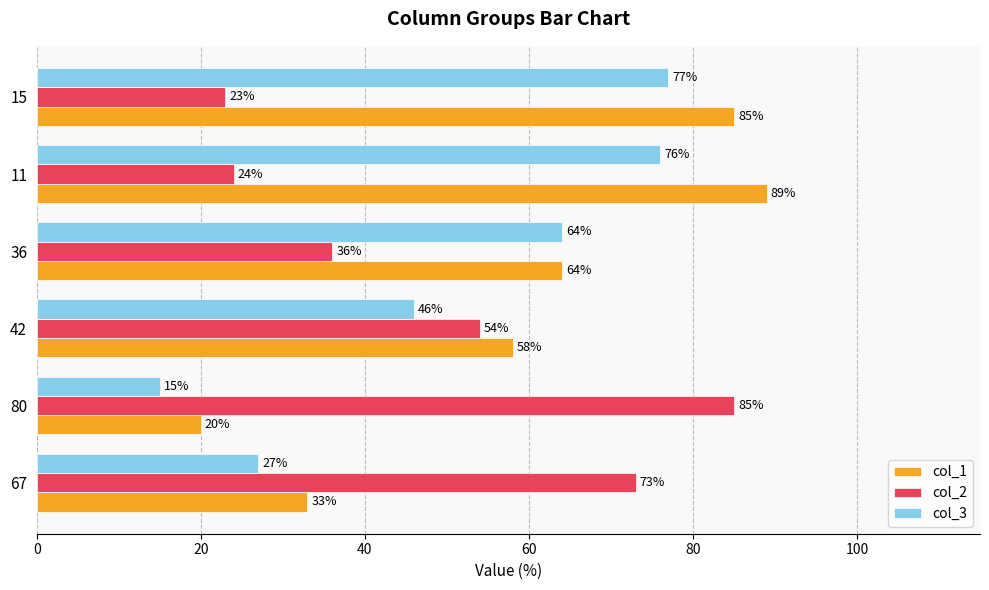

What is the difference between the highest and lowest values at 42?

12